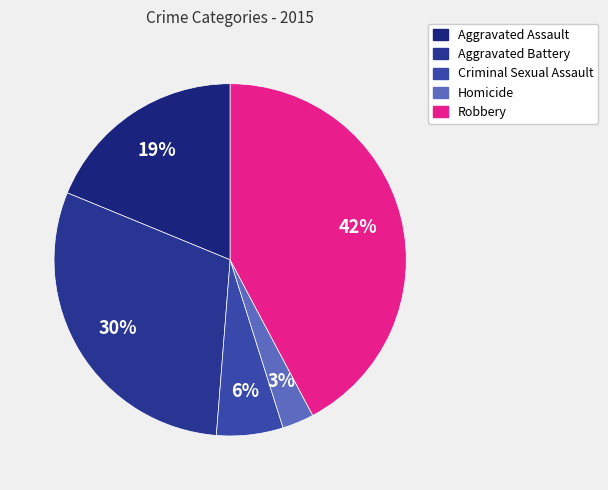

To the nearest percent, what portion does Criminal Sexual Assault represent?

6%